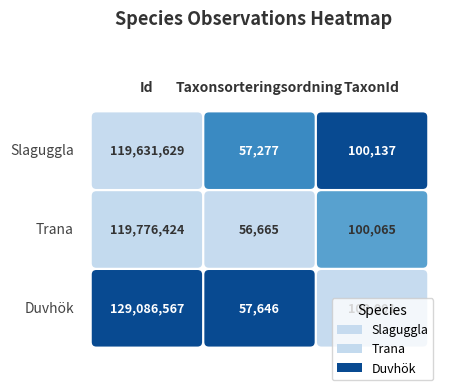

At which label is Trana closest to 59916544?

TaxonId